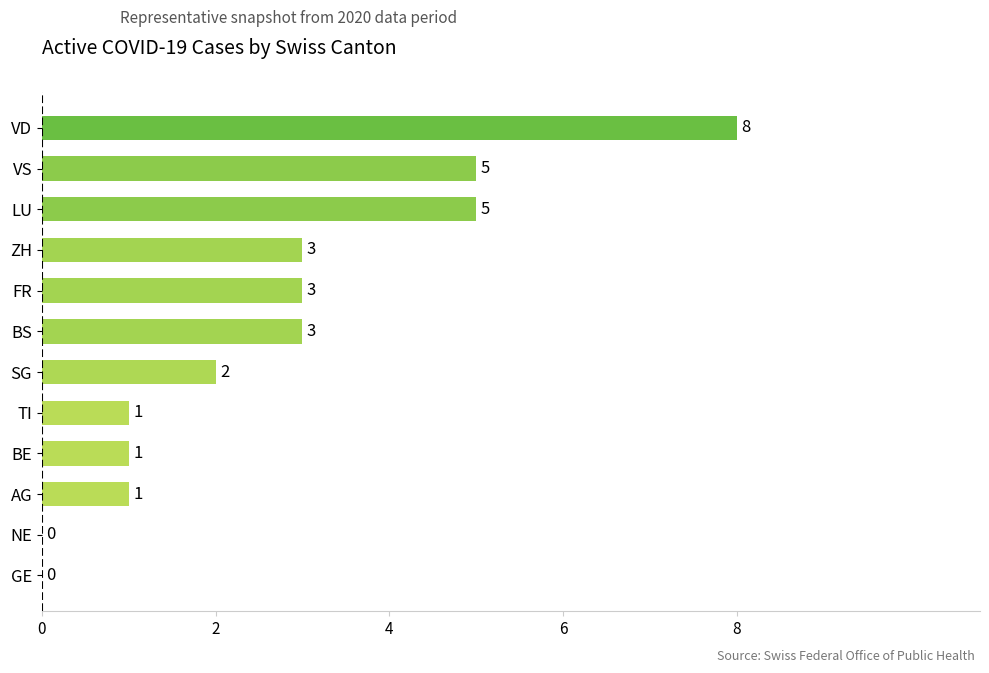

True or false: the data shows 2 at SG.

True